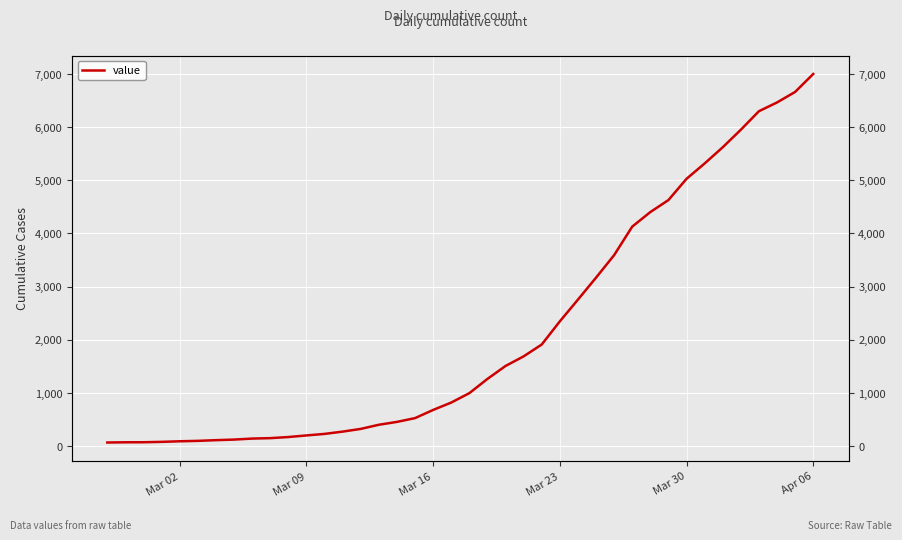

Reading left to right, list all the values displayed in this chart.

64	68	69	76	87	95	108	119	138	146	167	197	226	269	320	398	452	523	677	816	993	1261	1505	1686	1909	2345	2754	3168	3592	4129	4403	4629	5029	5318	5623	5953	6302	6467	6665	7003